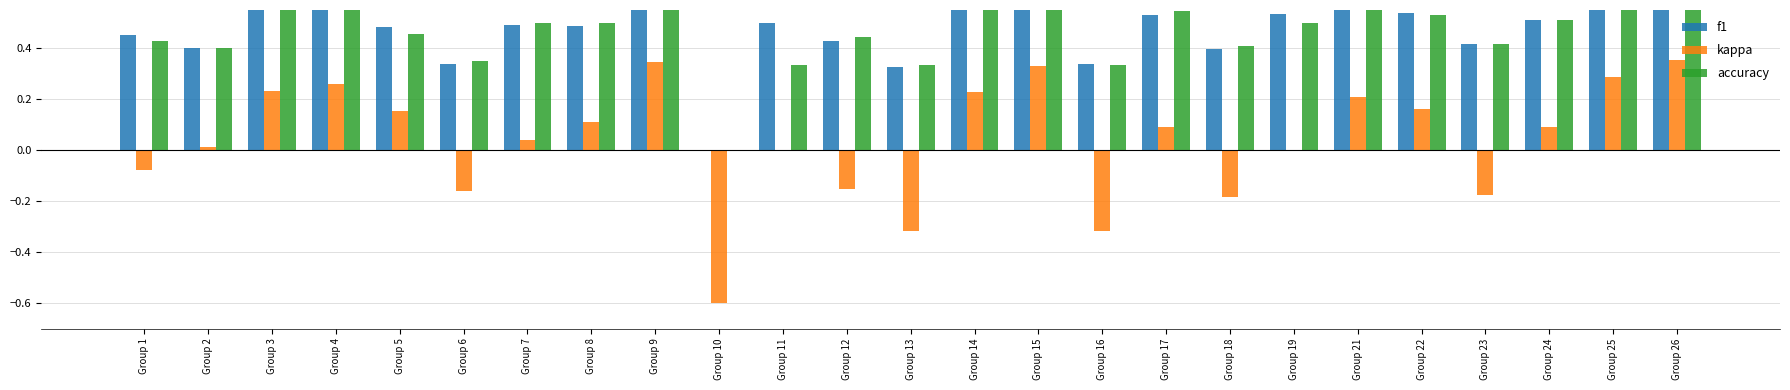

What are all the series names shown in the legend?

f1, kappa, accuracy